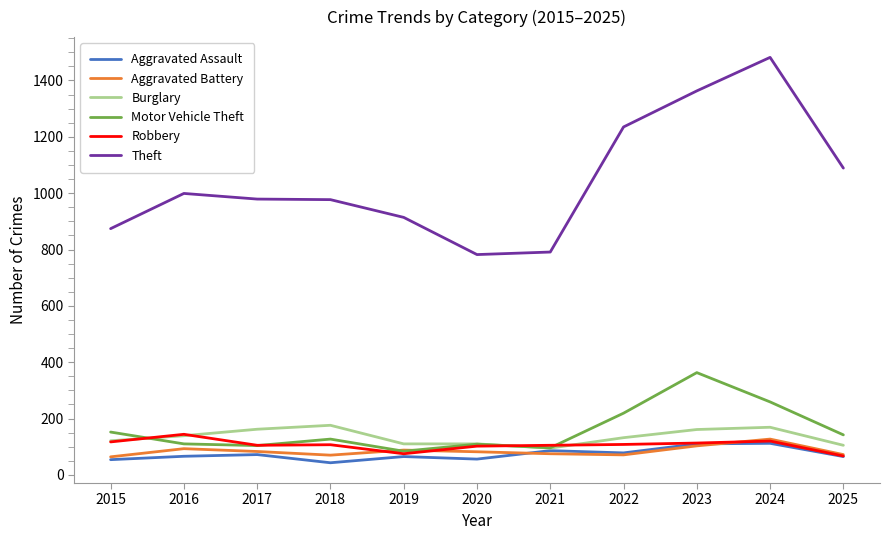

Which series changed the most between 2019 and 2023?

Theft